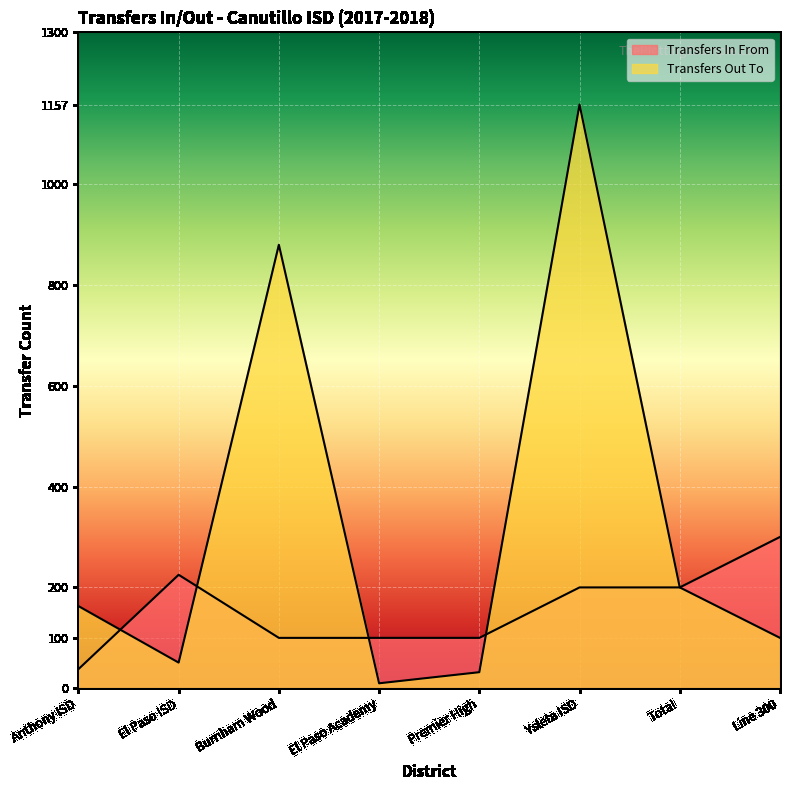

Where is the first local maximum for Transfers In From?

El Paso ISD